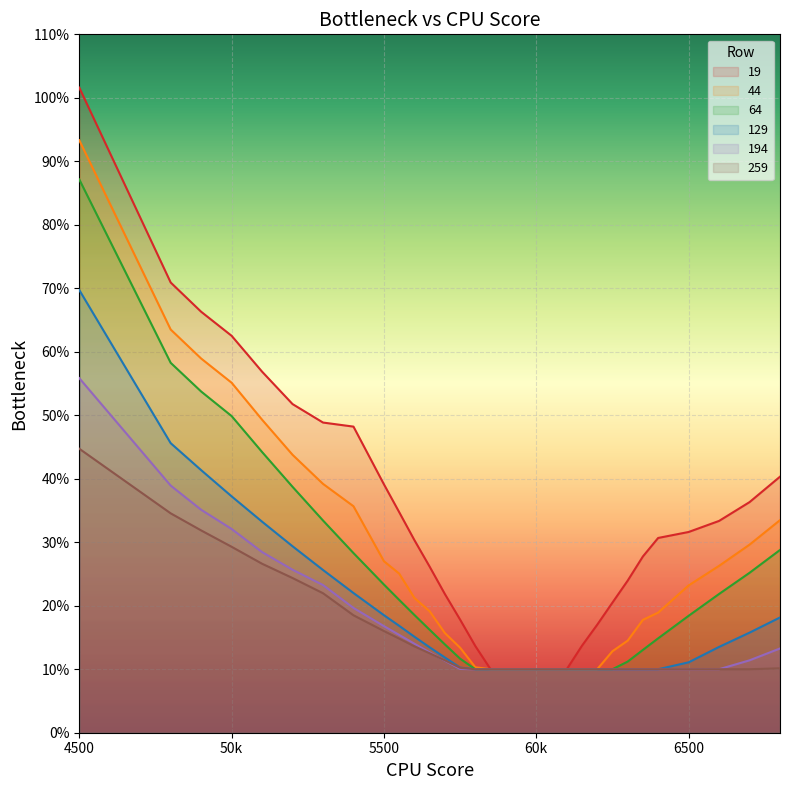

How many data points does each series have?

31